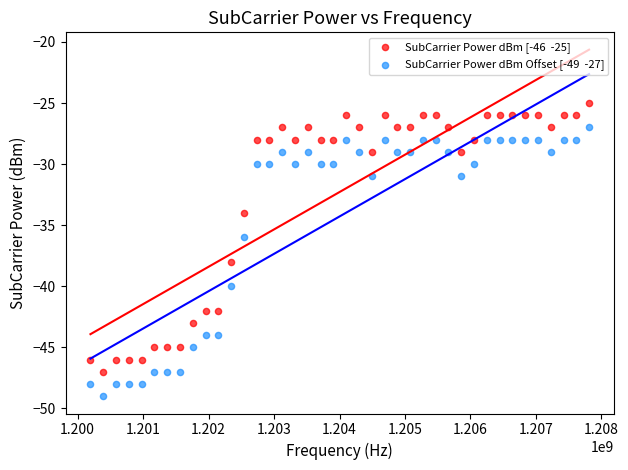

Across all data points, what is the range of Y values (max minus min)?

24